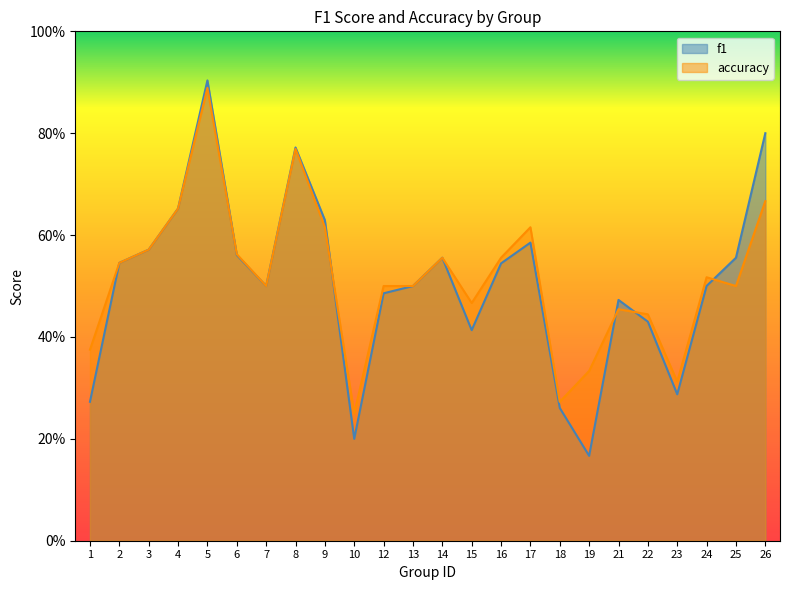

Count the f1 values in the range 0 to 1.

24